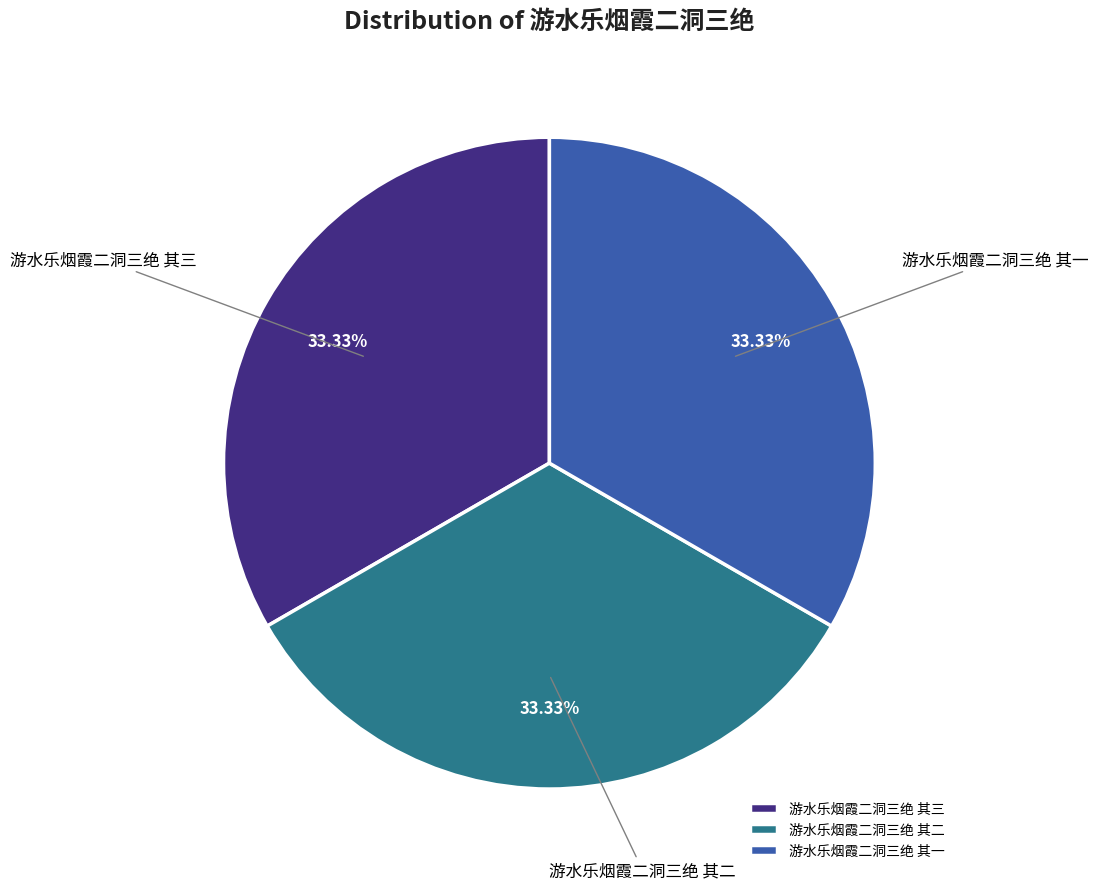

What percentage do 游水乐烟霞二洞三绝 其三 and 游水乐烟霞二洞三绝 其一 together represent?

66.7%